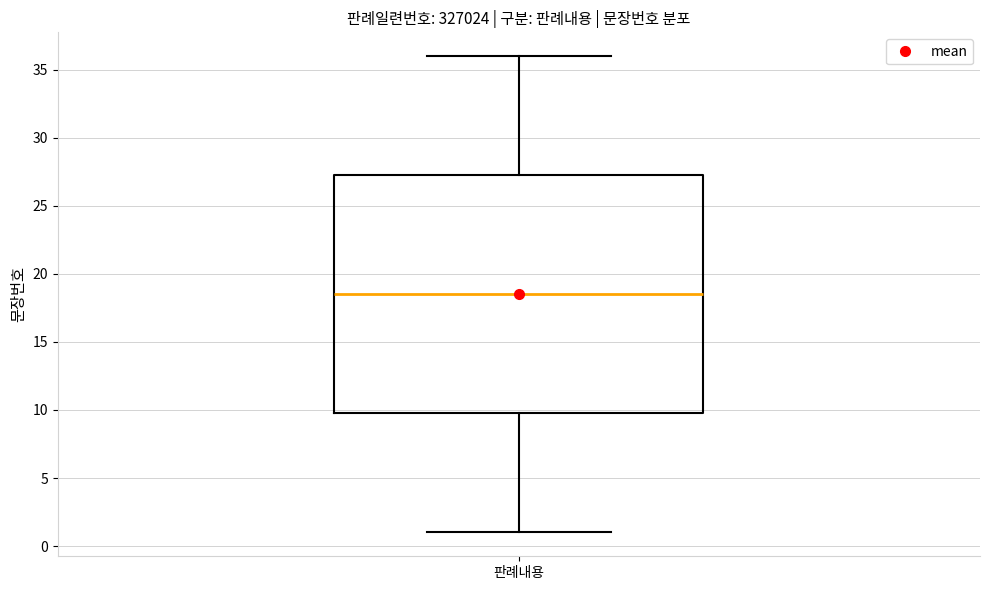

Read this box plot against the y-axis: the position of the median line, the range covered by the box, and the ends of both whiskers. The values are not printed on the chart, so give them approximately, as read against the axis.

median 18.5, box 10.0 to 27.5, whiskers 1.0 to 36.0